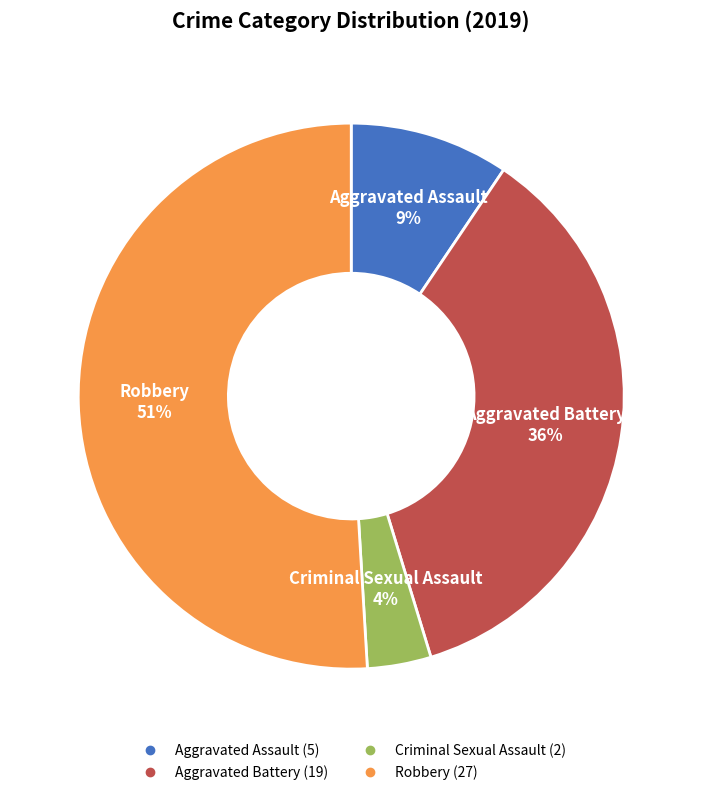

How many segments does this pie chart have?

4